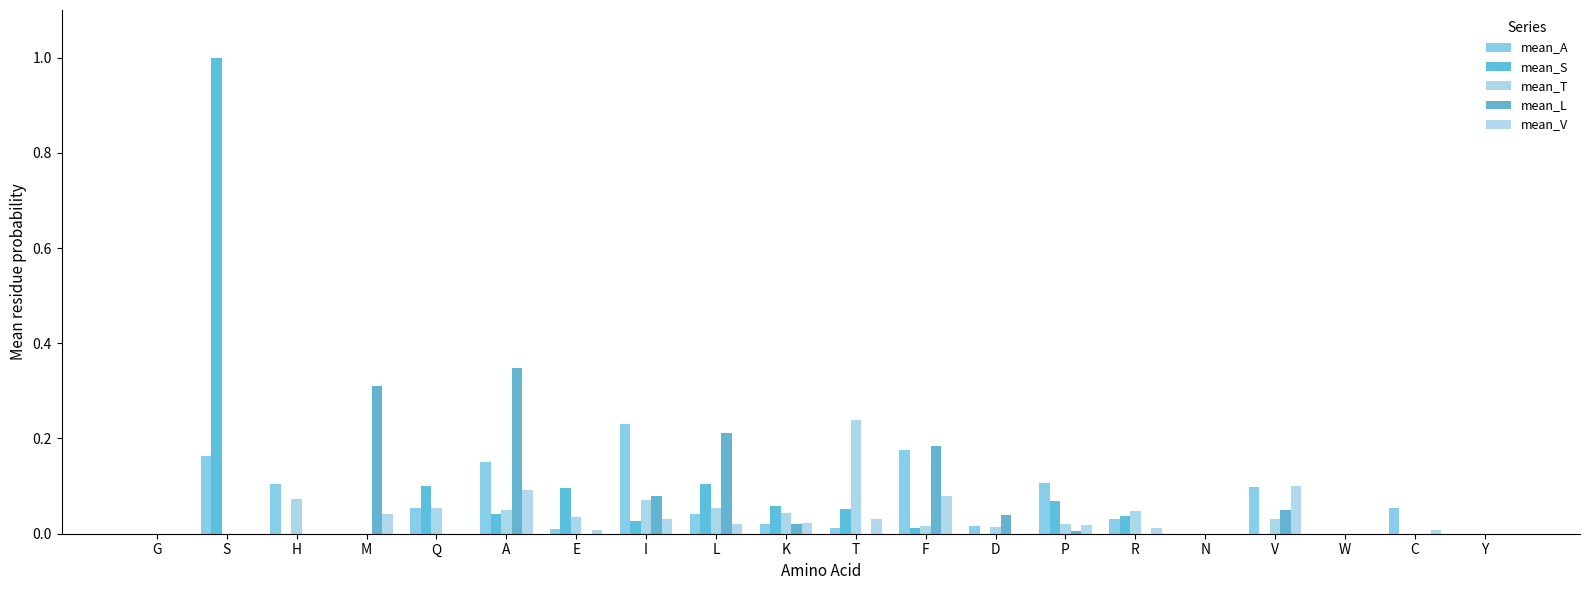

Count the number of categories in the chart.

20